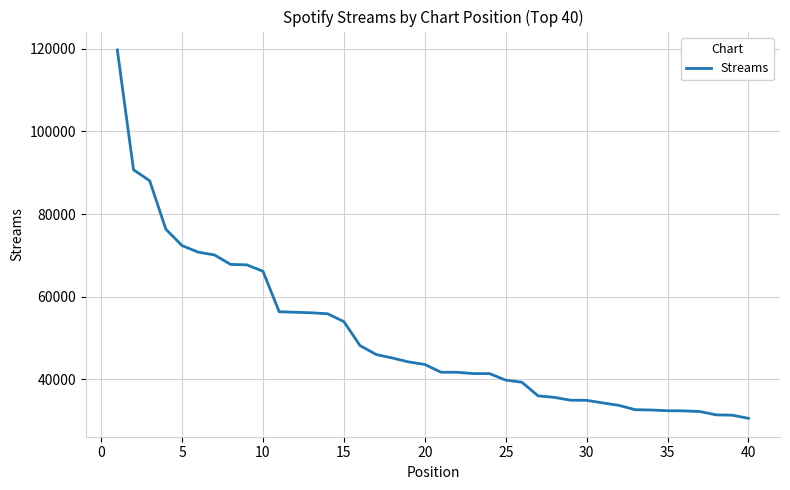

What is the minimum value shown in the chart?

30498